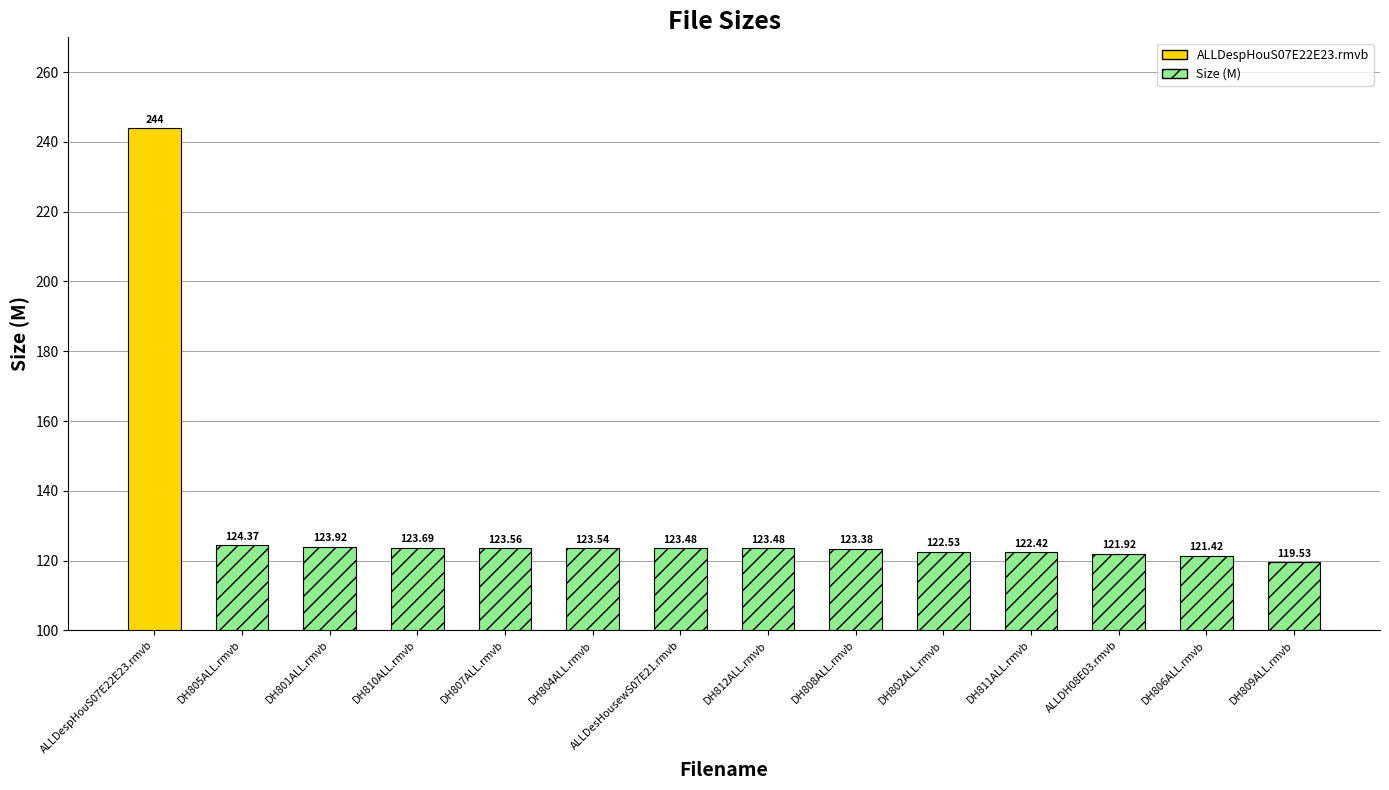

What is the difference between the values at ALLDespHouS07E22E23.rmvb and DH805ALL.rmvb?

119.6